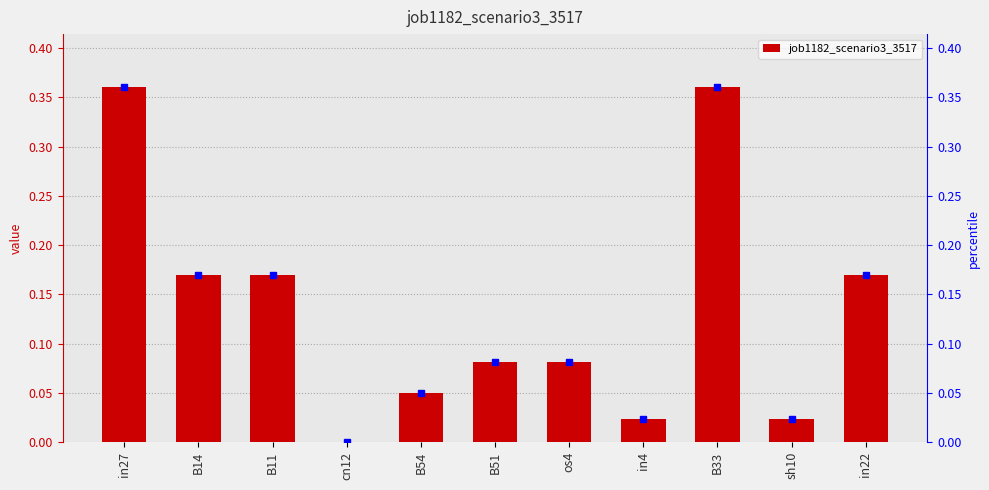

Reading left to right, what are all the values shown in this chart?

0.4	0.2	0.2	0.0	0.0	0.1	0.1	0.0	0.4	0.0	0.2